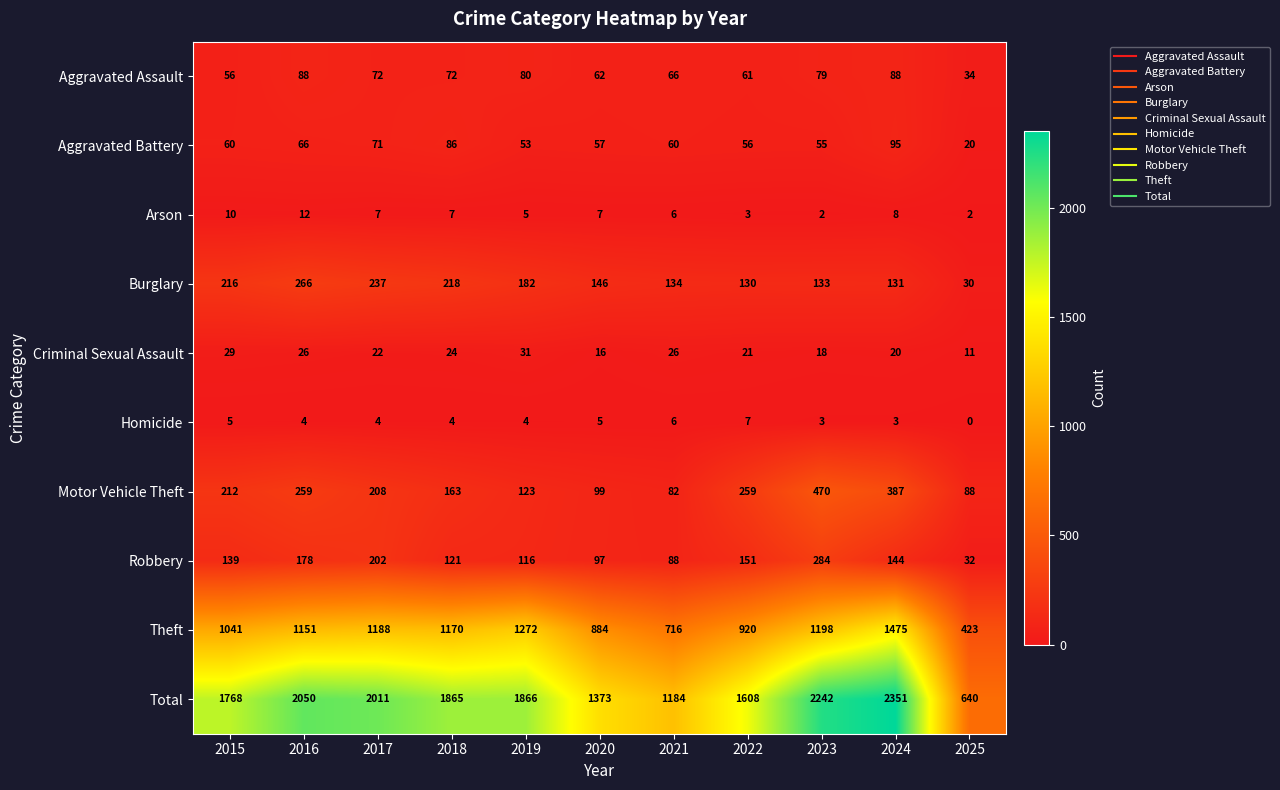

True or false: Aggravated Assault has a value of 88 at 2024.

True